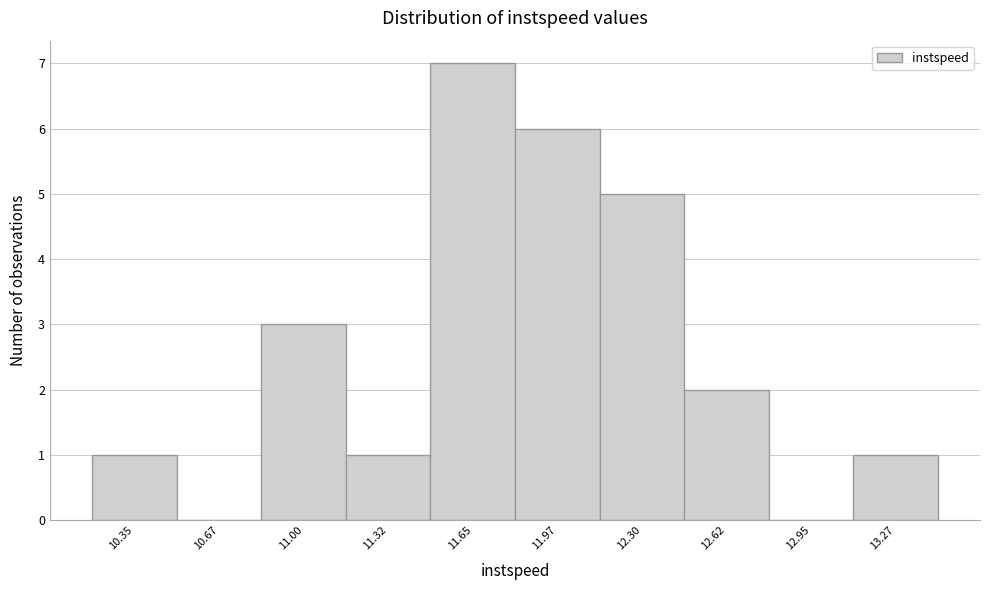

Reading left to right, transcribe all the data shown in this chart.

10.35=1	10.67=0	11.00=3	11.32=1	11.65=7	11.97=6	12.30=5	12.62=2	12.95=0	13.27=1